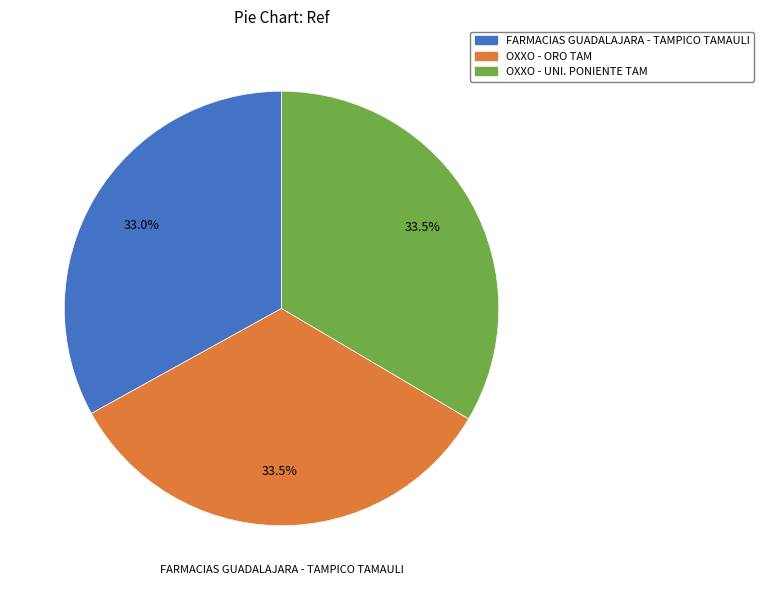

What is the ratio of the value at OXXO - ORO TAM to the value at FARMACIAS GUADALAJARA - TAMPICO TAMAULI?

1.0